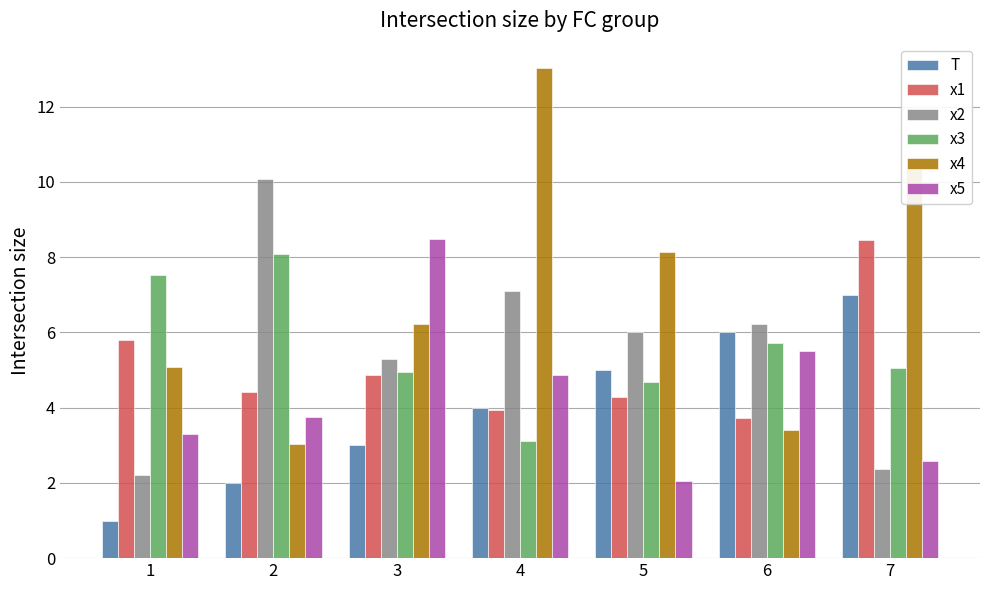

What is the value of the x2 bar at the 4th from the left?

7.1